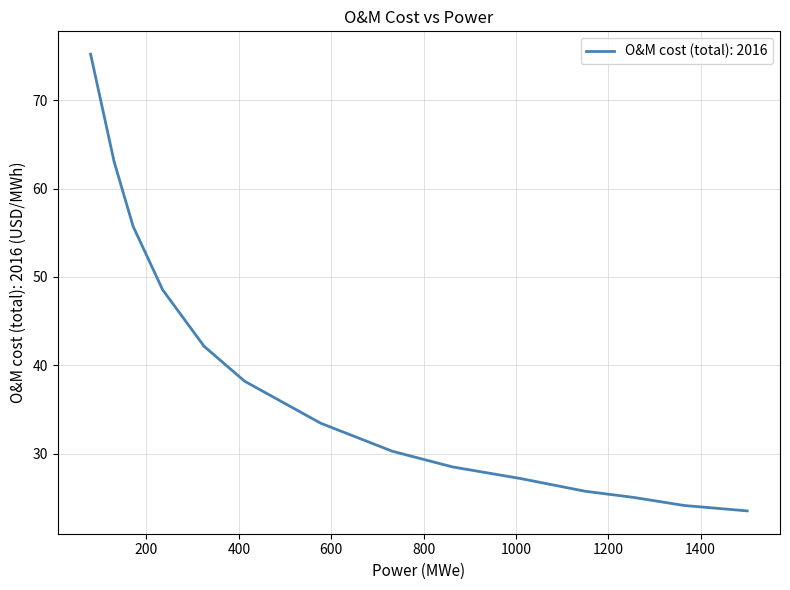

What is the greatest value displayed?

75.2